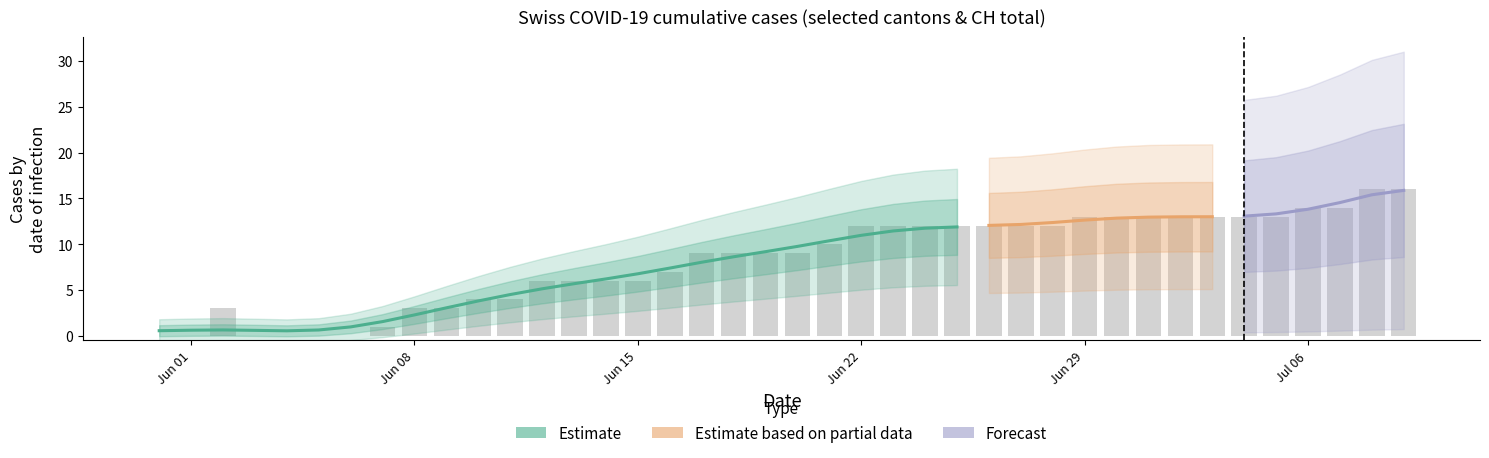

What value does the CH series have at 2020-06-13?

6.0